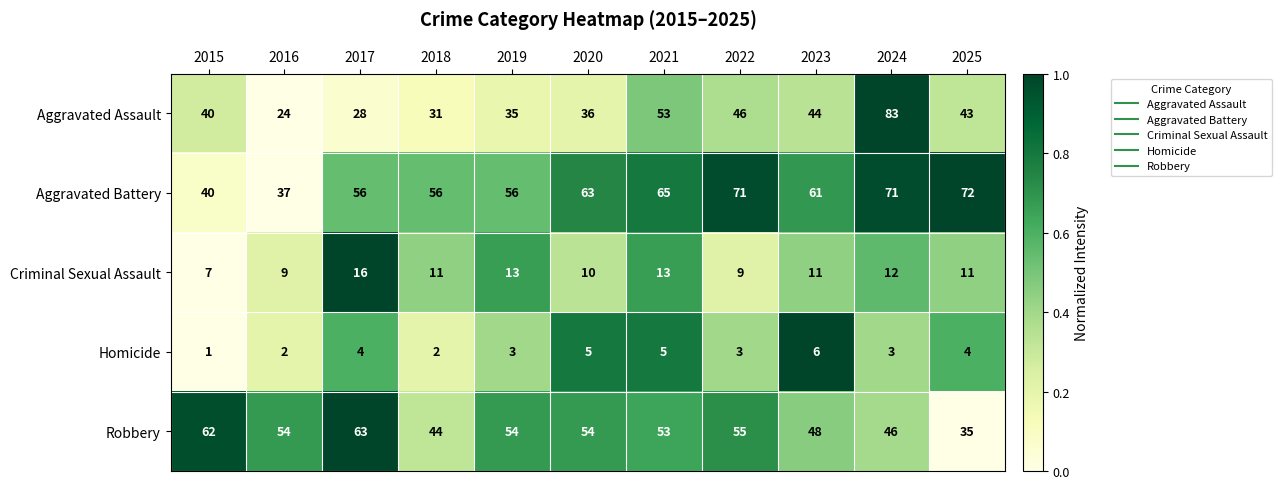

How many data points does each series have?

11